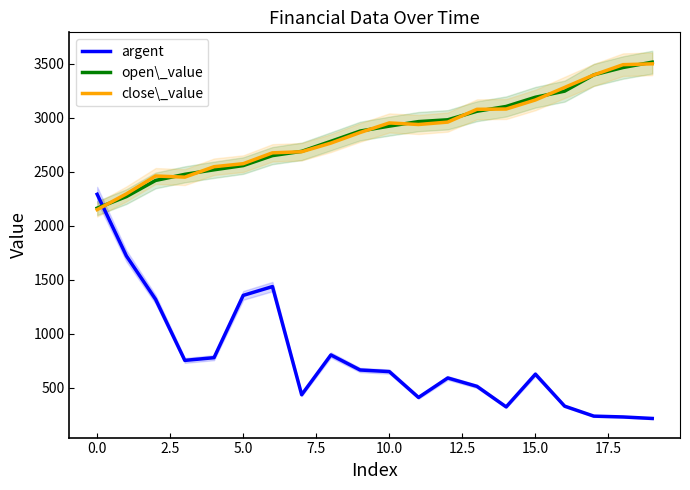

What is the label of the 7th point from the right?

13